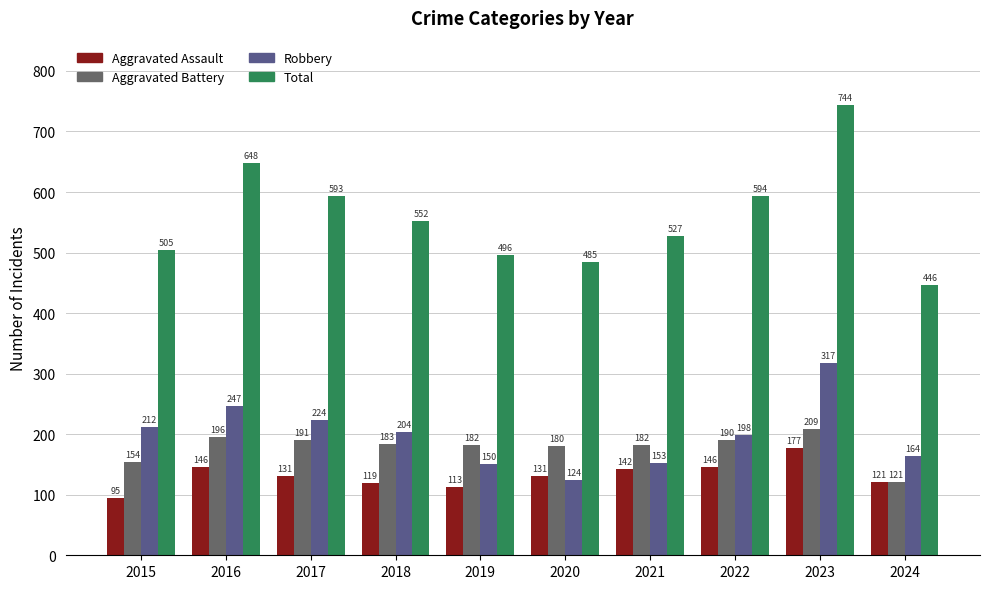

Count the number of data series in this chart.

4